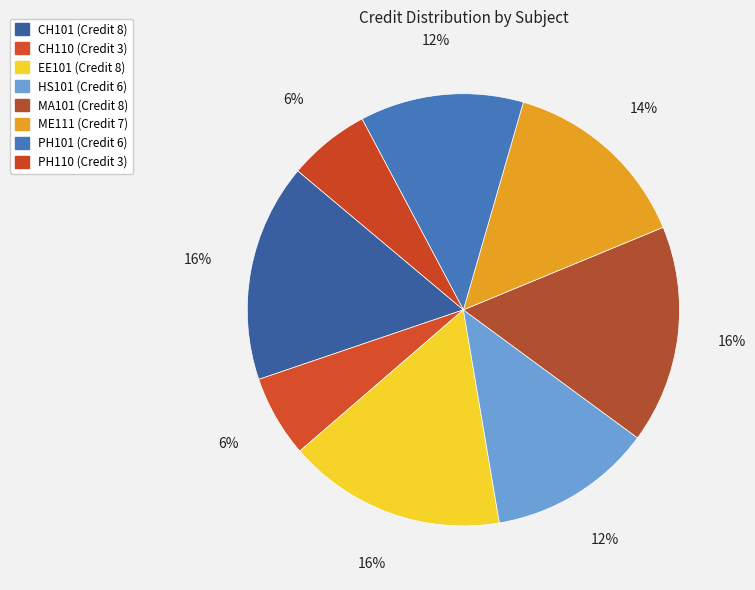

How many slices are in this pie chart?

8